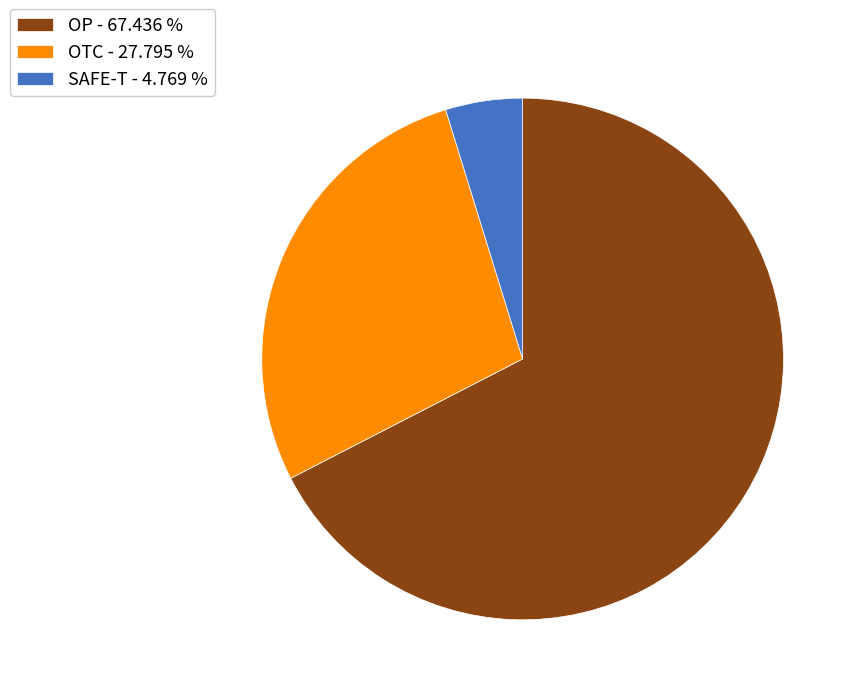

Does OTC - 27.795 % account for over 50% of the chart?

No